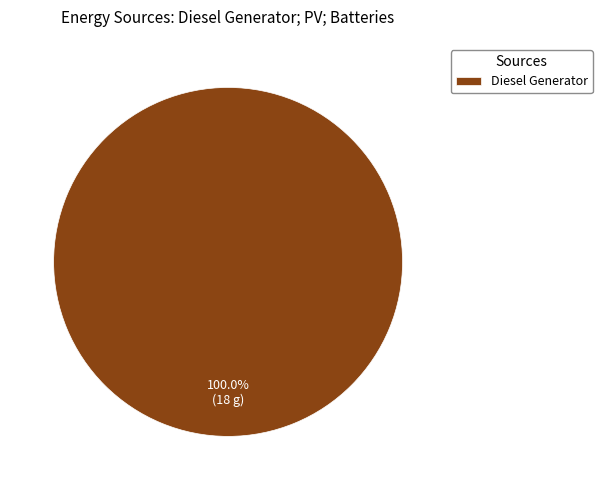

Count the number of slices in the pie.

1